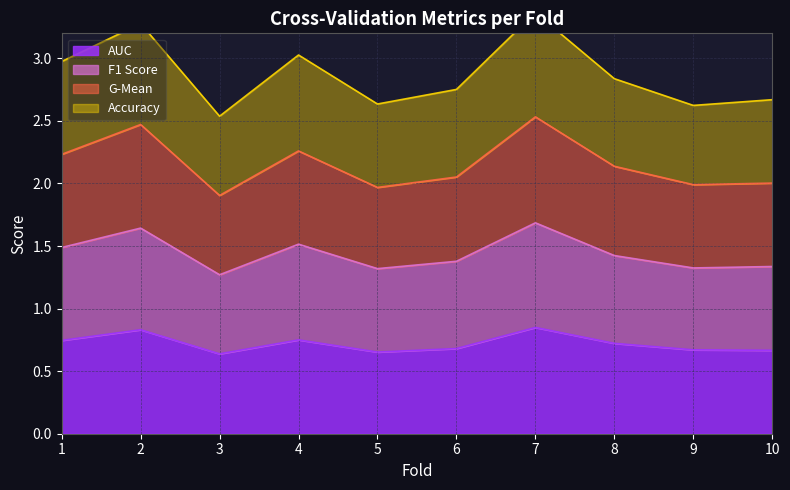

True or false: AUC has a value of 0.8 at 2.

True